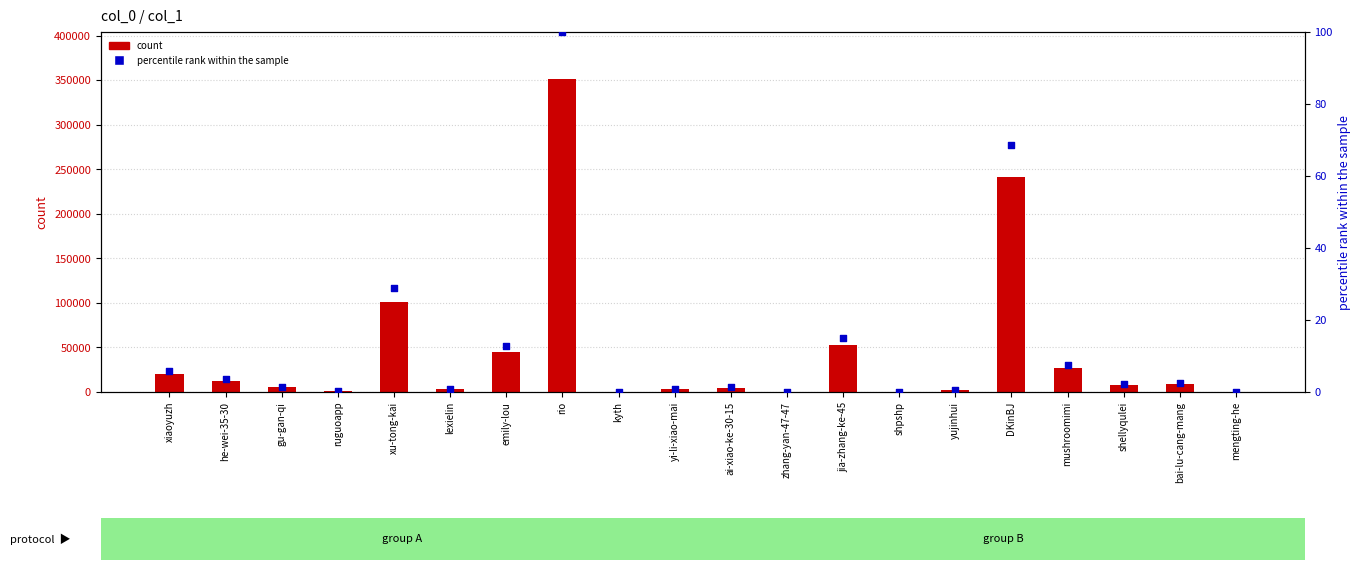

Which series contains the lowest Y value?

percentile rank within the sample